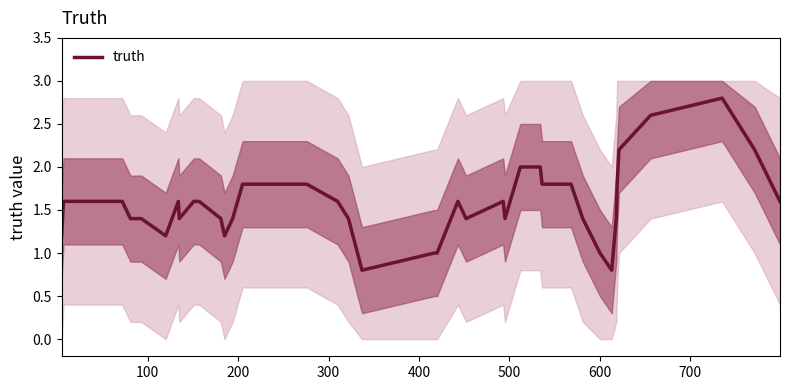

Is it true that the value at 12 is 2.1?

False